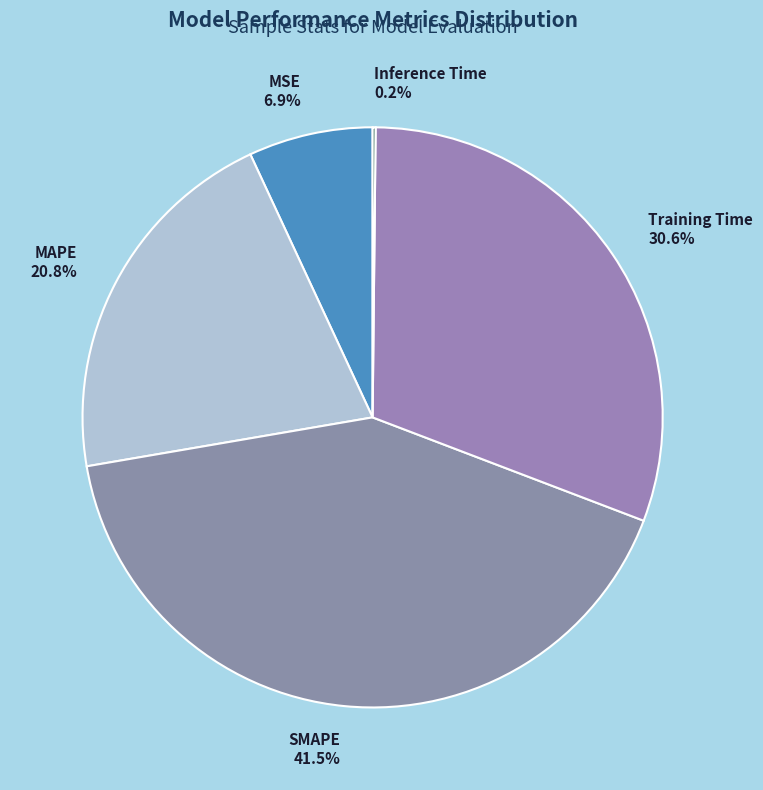

What portion of the pie excludes MAPE?

79.2%